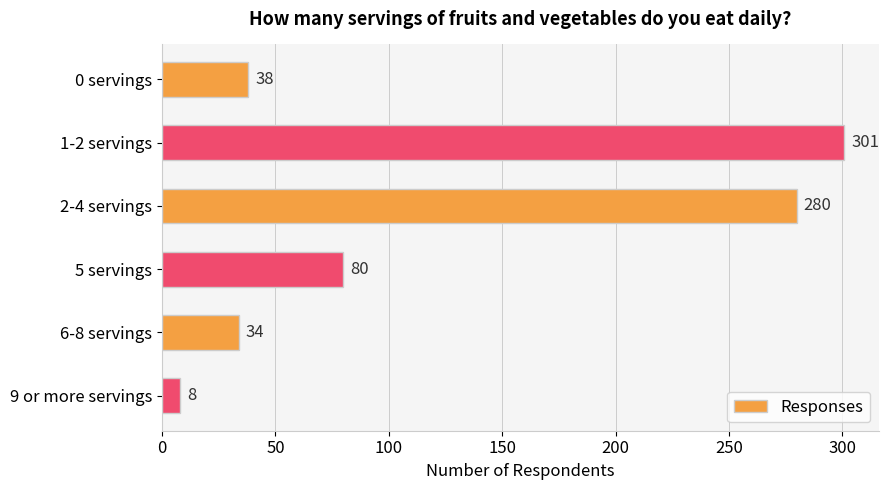

The chart shows a value of 34 at 6-8 servings. True or false?

True